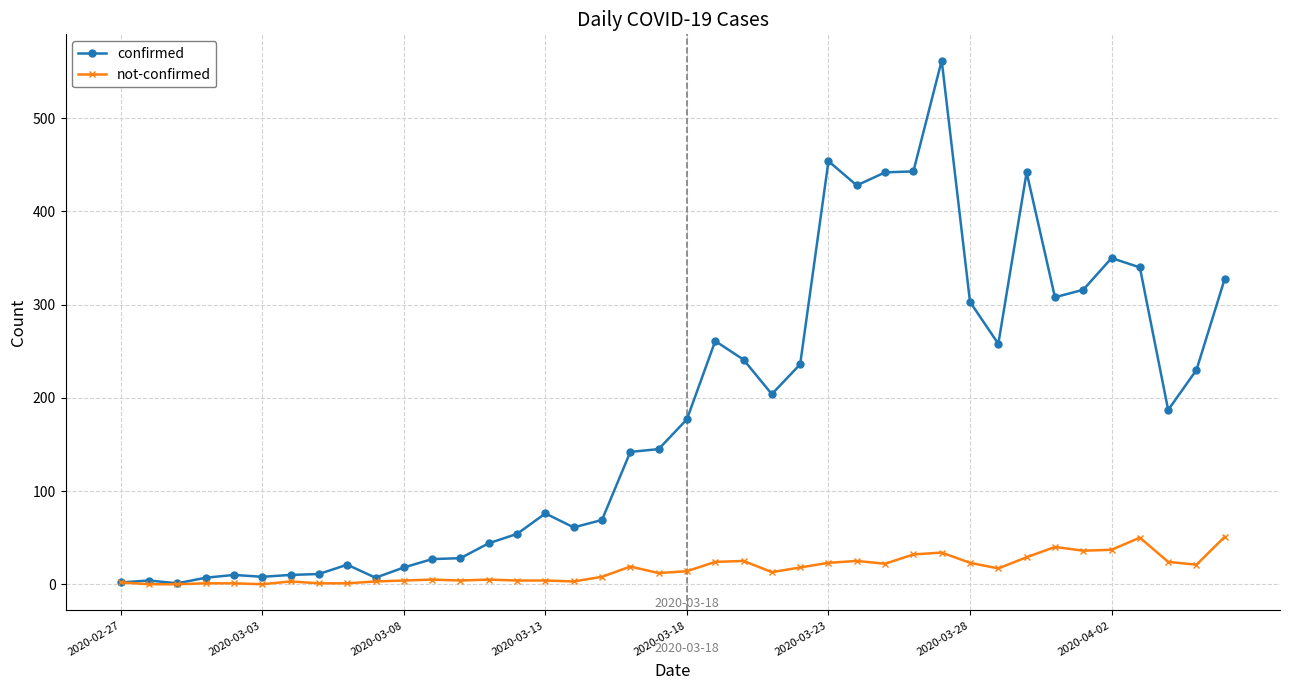

What is the maximum value shown in the chart?

562